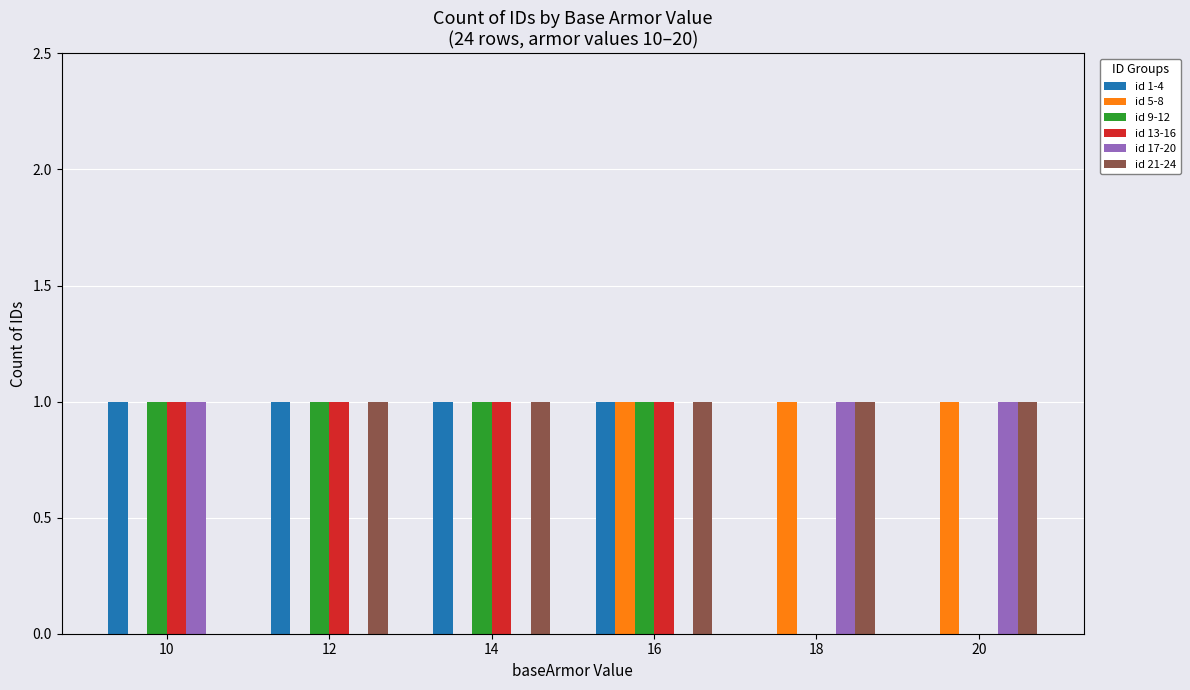

True or false: id 1-4 has a value of 1 at 12.

True